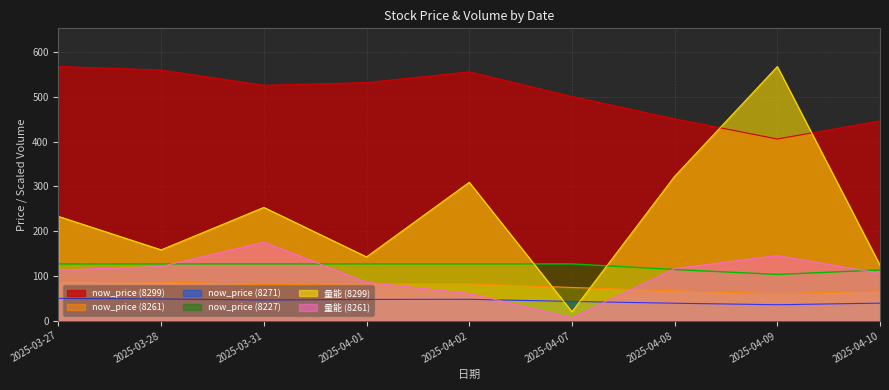

List the series in order of their peak value, highest first.

now_price (8299), 量能 (8299), 量能 (8261), now_price (8227), now_price (8261), now_price (8271)